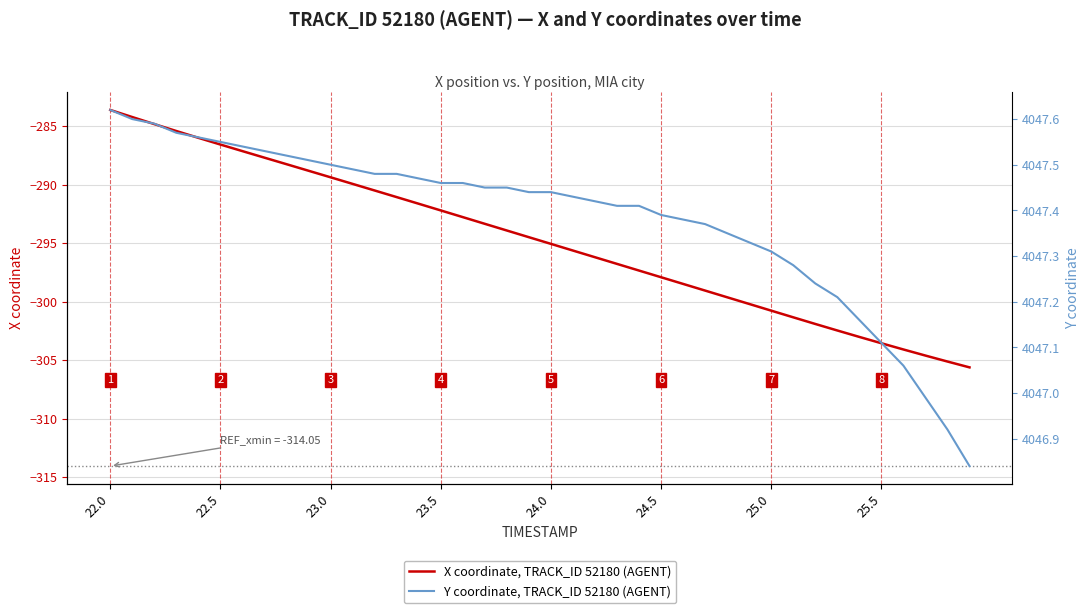

What is the difference between the second highest and minimum values in the Y series?

0.8